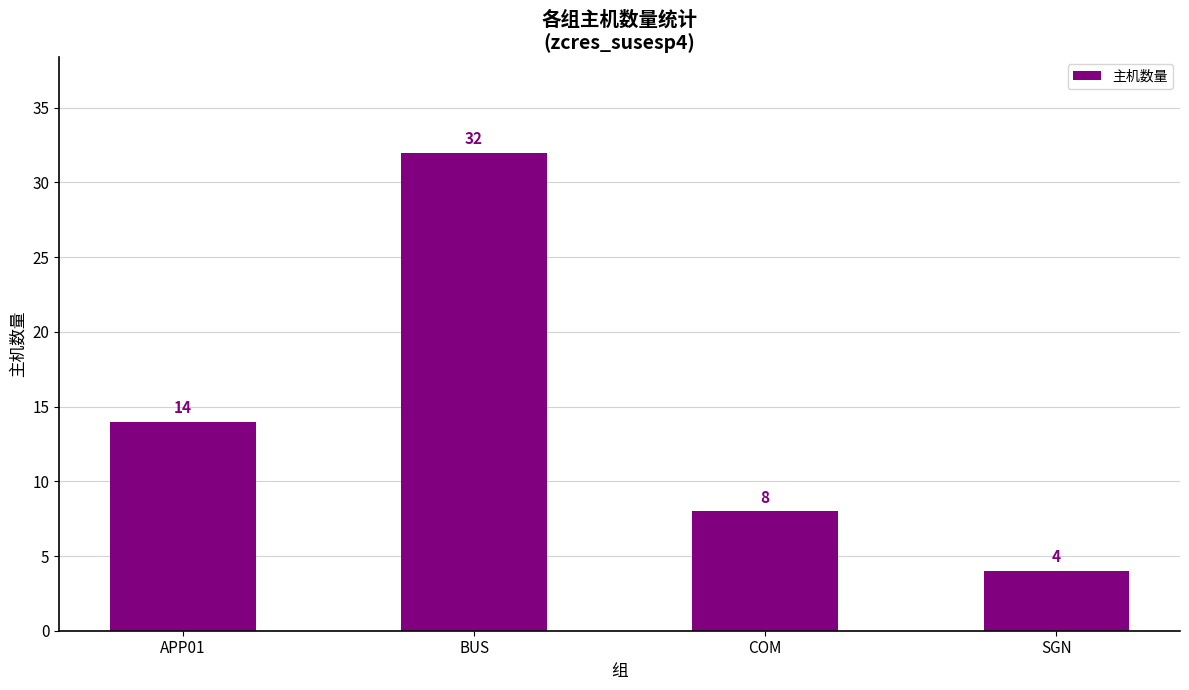

Which category has the highest value across all series?

BUS